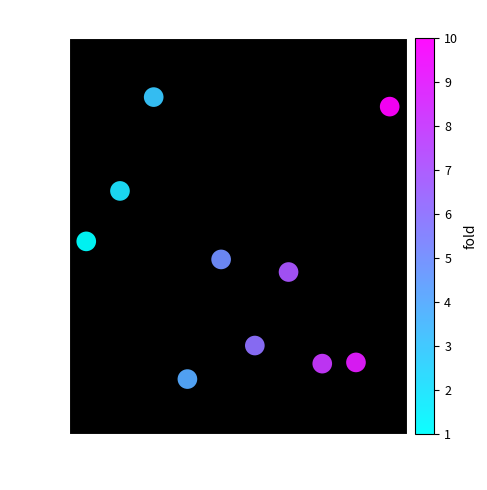

What is the average X value?

5.5